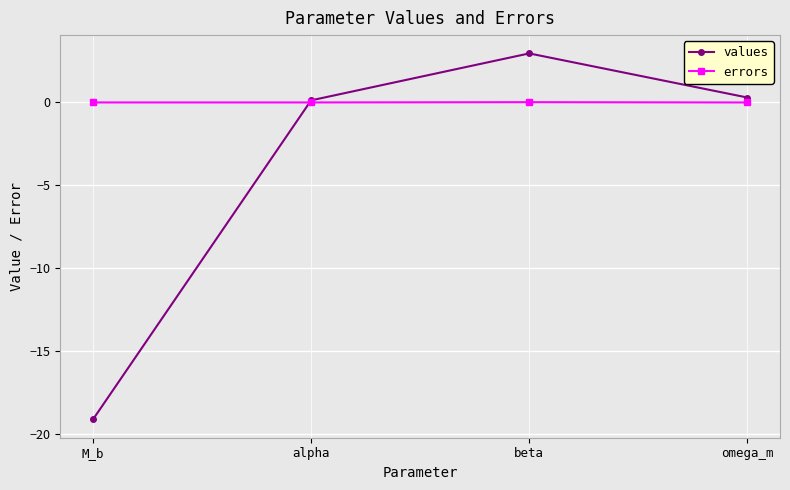

Is this an area chart (filled region under the line)?

No